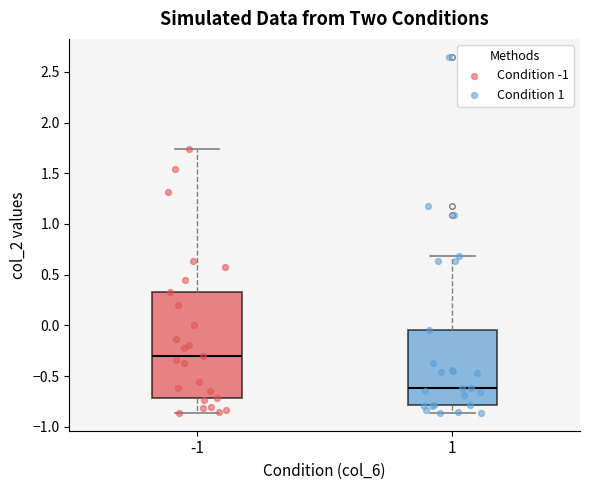

Where is the lower edge of the box at x = 1 on the y-axis? The values are not printed on the chart, so give them approximately, as read against the axis.

-0.80